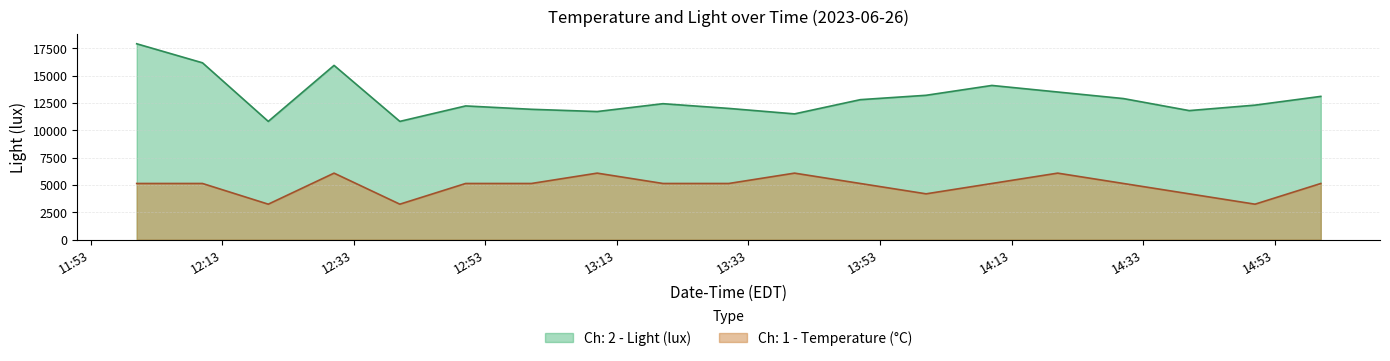

List the series in order of their overall mean, highest first.

Ch: 2 - Light (lux), Ch: 1 - Temperature (°C)